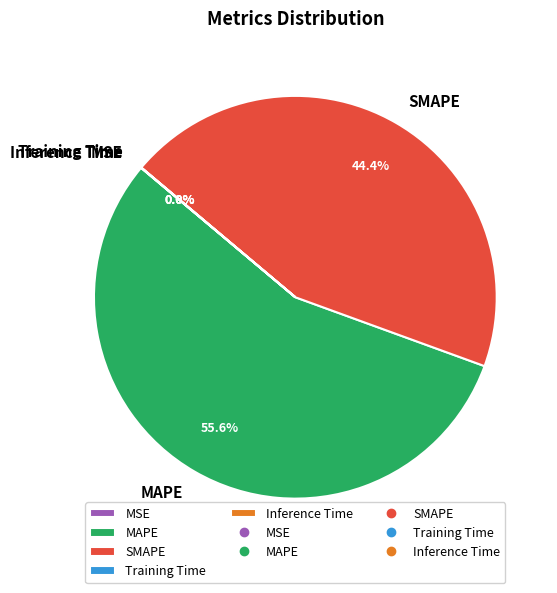

The MAPE slice represents 56% of the pie. True or false?

True